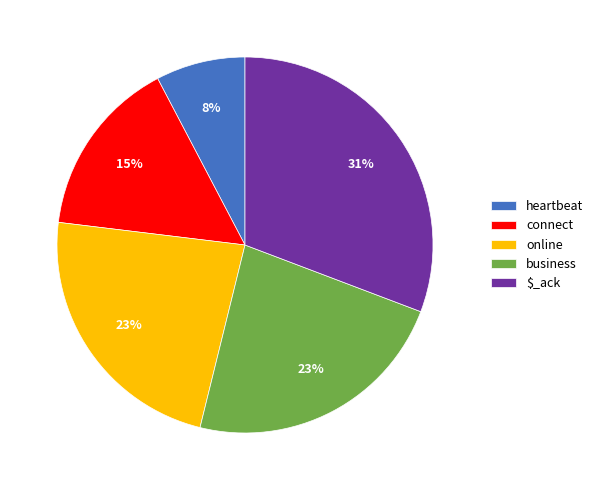

Count the number of slices in the pie.

5